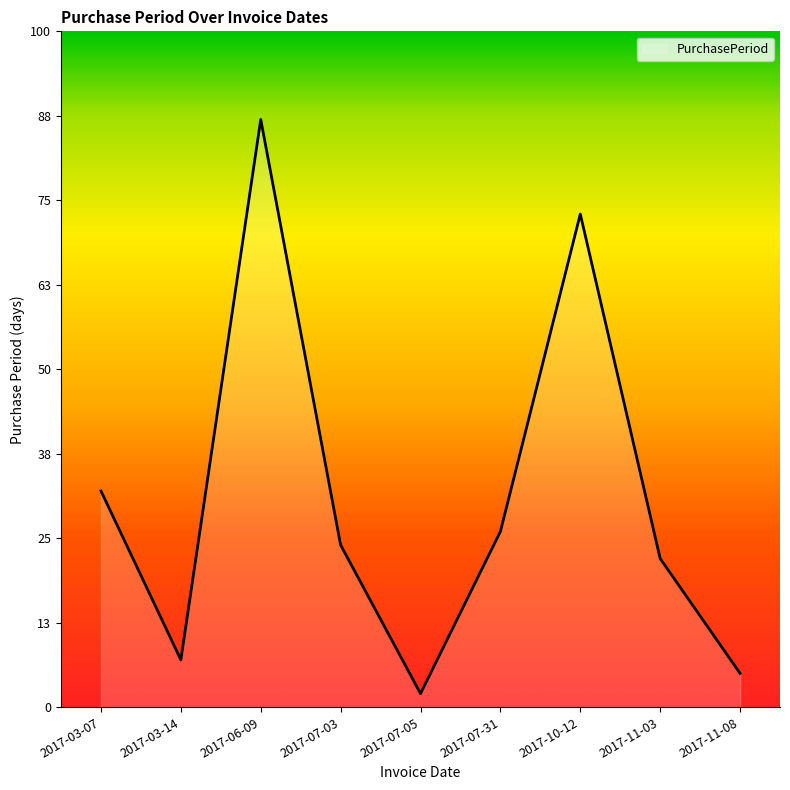

At which label does the data first exceed 24?

2017-03-07